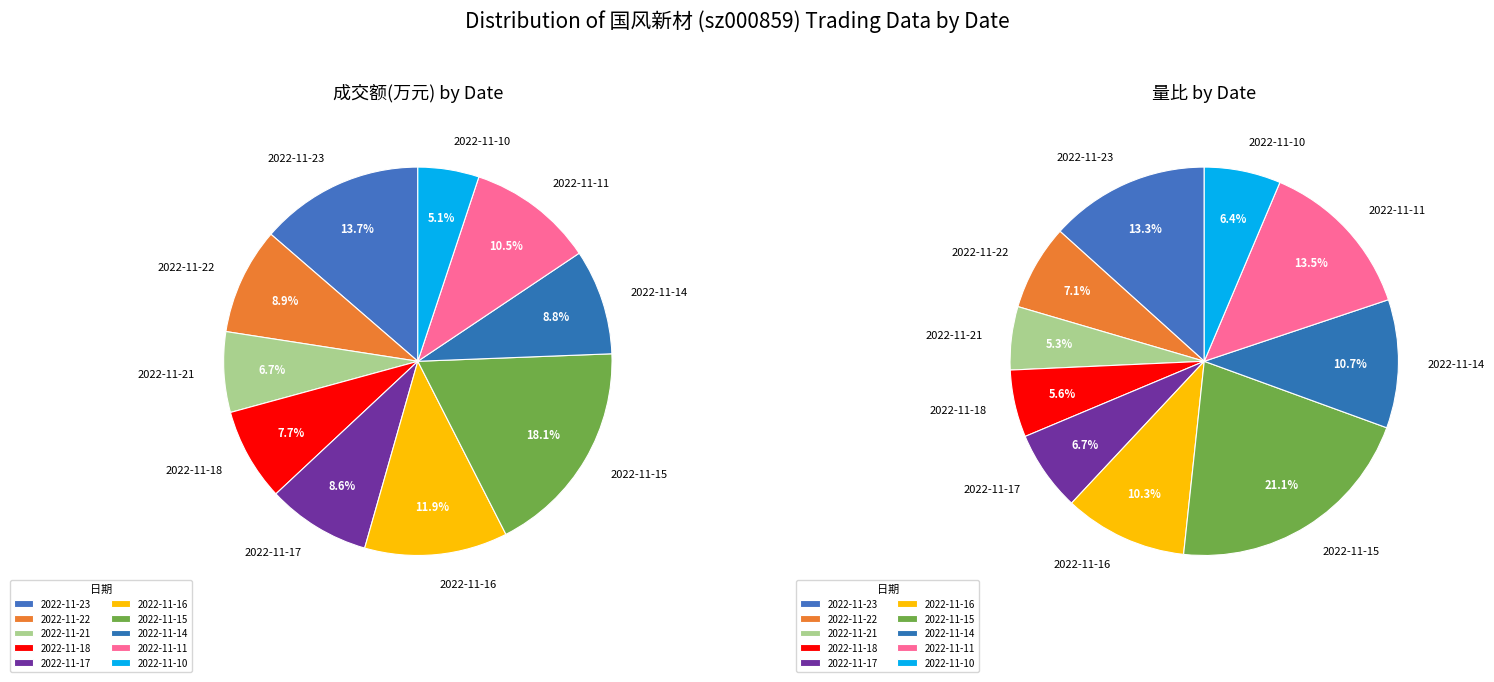

How many slices are in this pie chart?

10